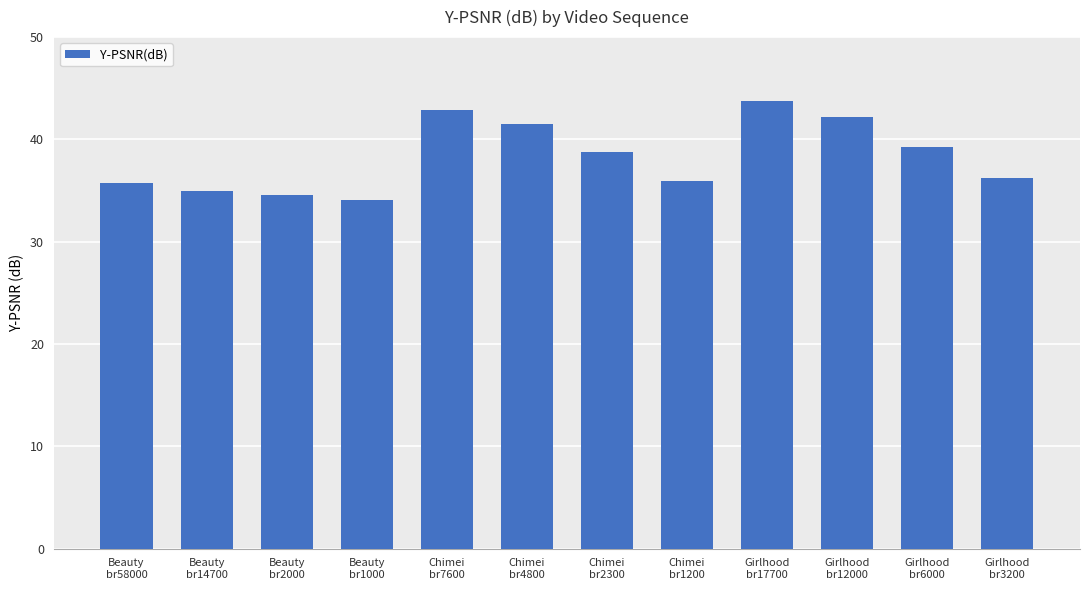

What is the greatest value displayed?

43.7